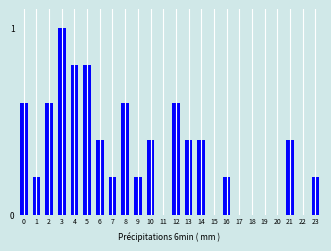

Which has a higher value, 19 or 14?

14